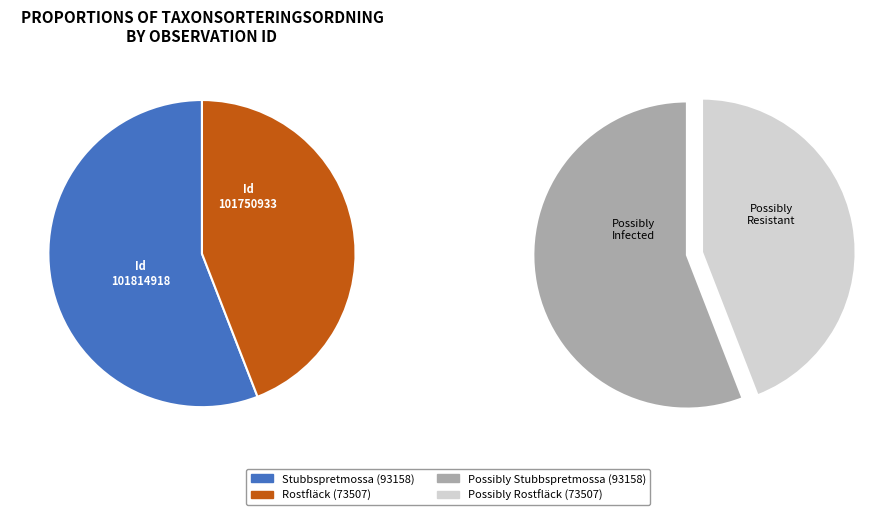

To the nearest percent, what is the combined percentage of Rostfläck (73507) and Stubbspretmossa (93158)?

100%